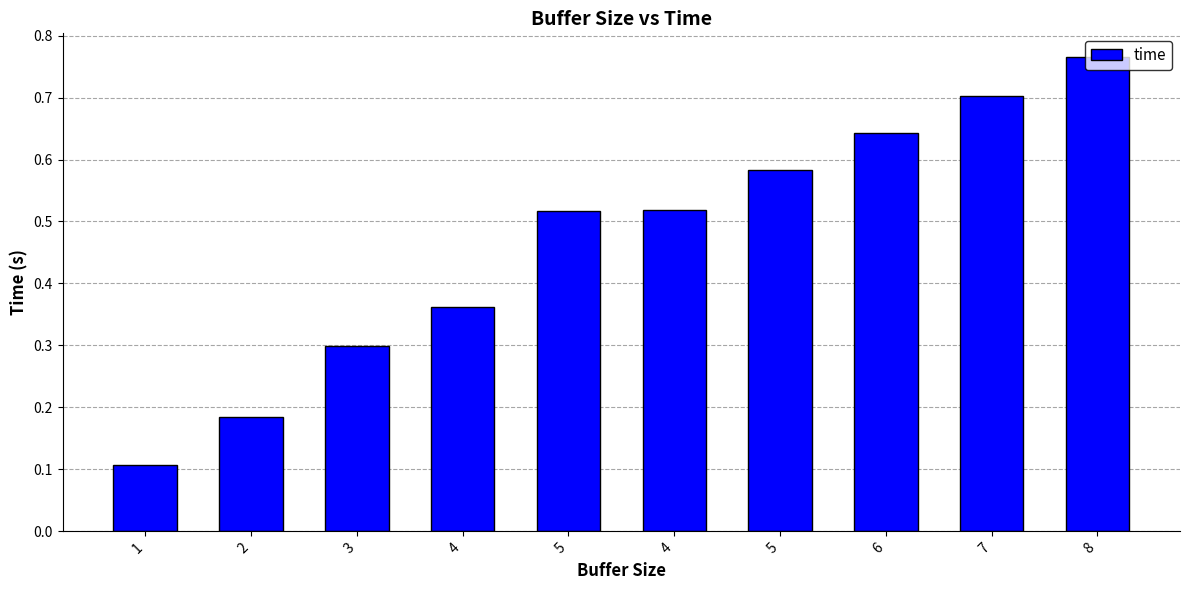

Is it true that the value at 6 is 1.0?

False